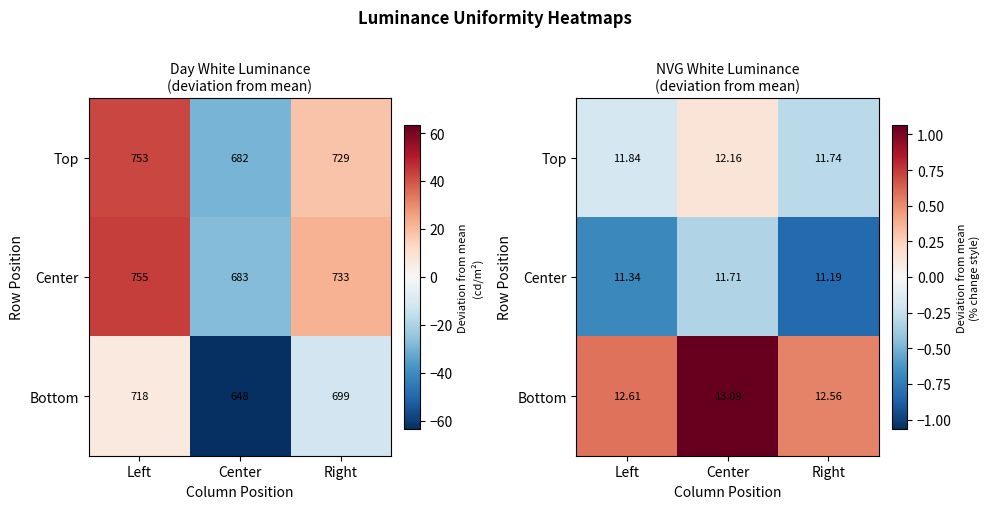

What is the difference between the highest and lowest values at Right?

1.4